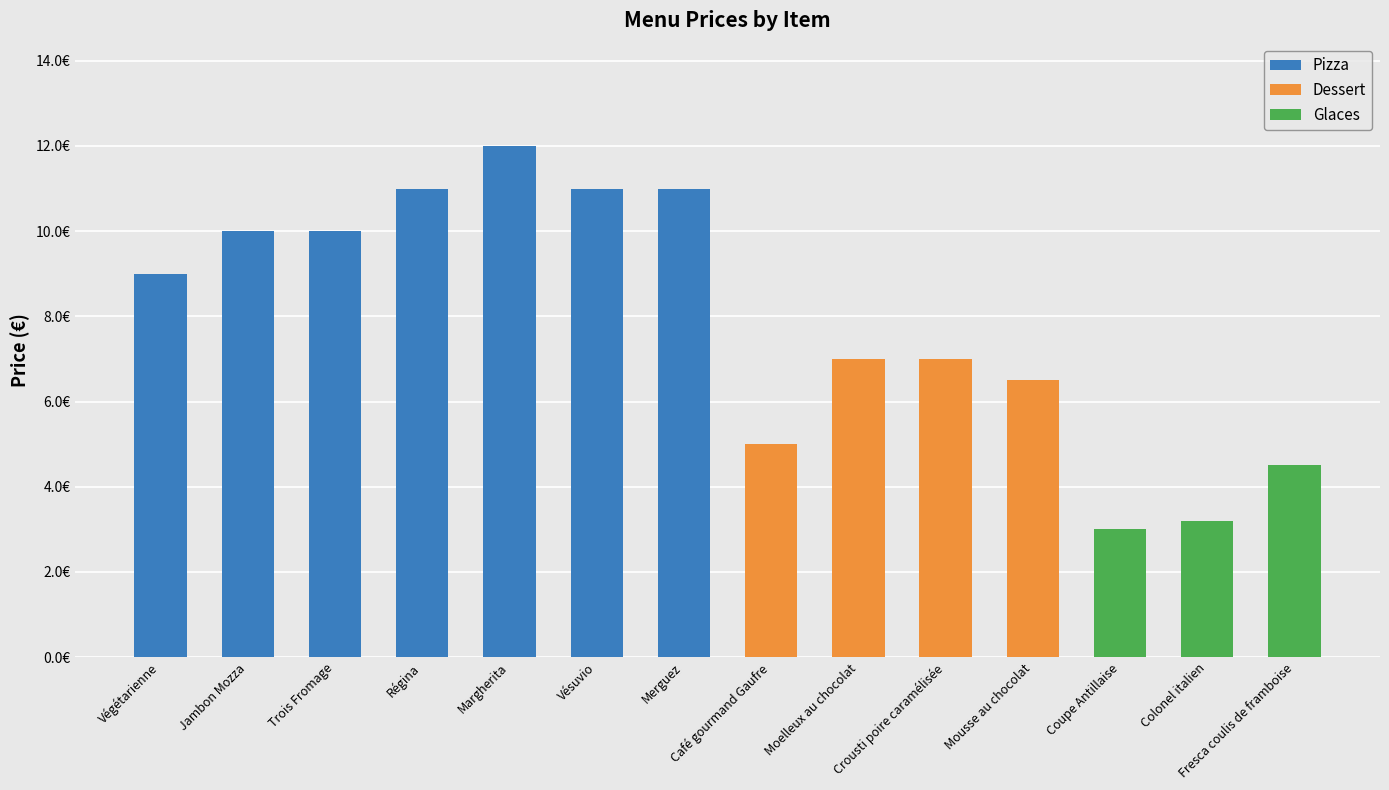

What is the minimum value shown in the chart?

3.0